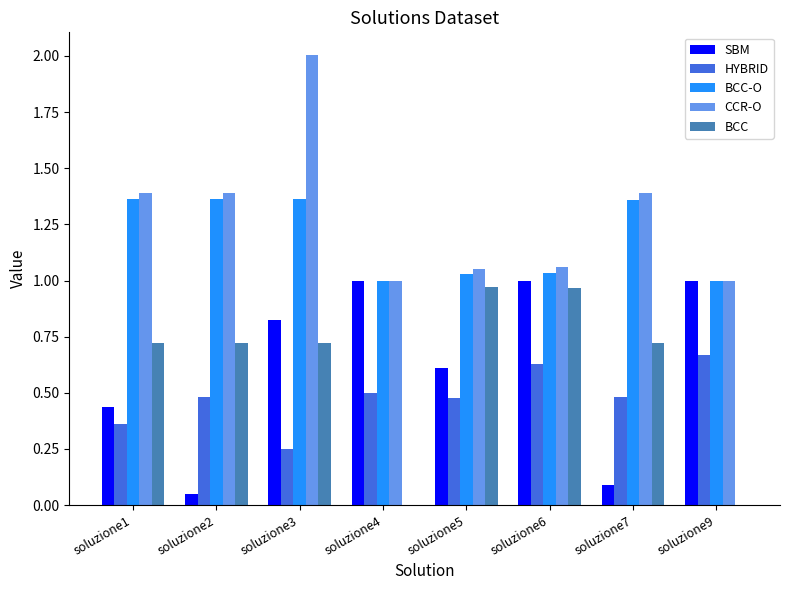

What is the sum of all CCR-O values?

10.3